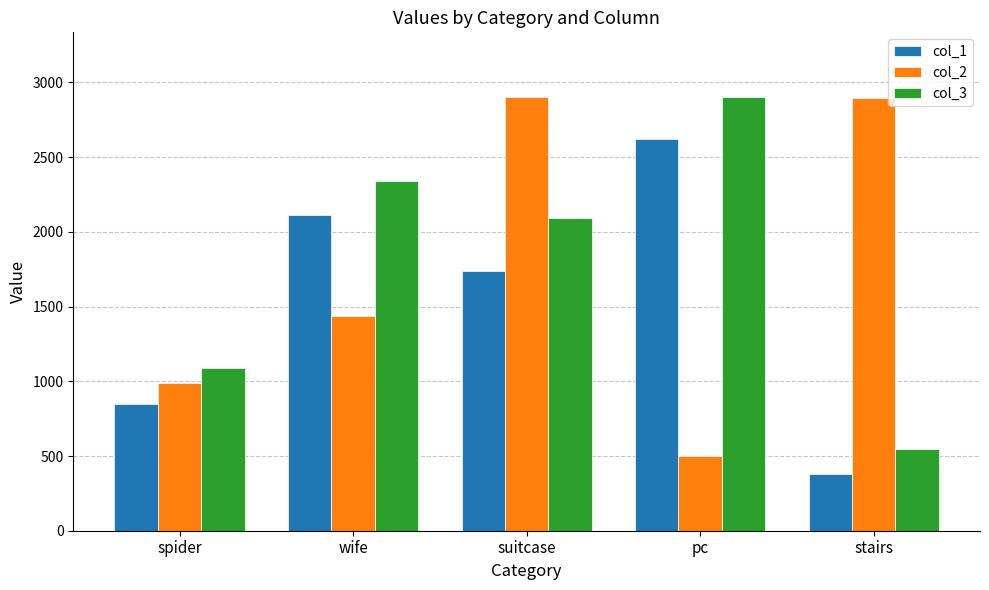

Which series changed the most between wife and stairs?

col_3